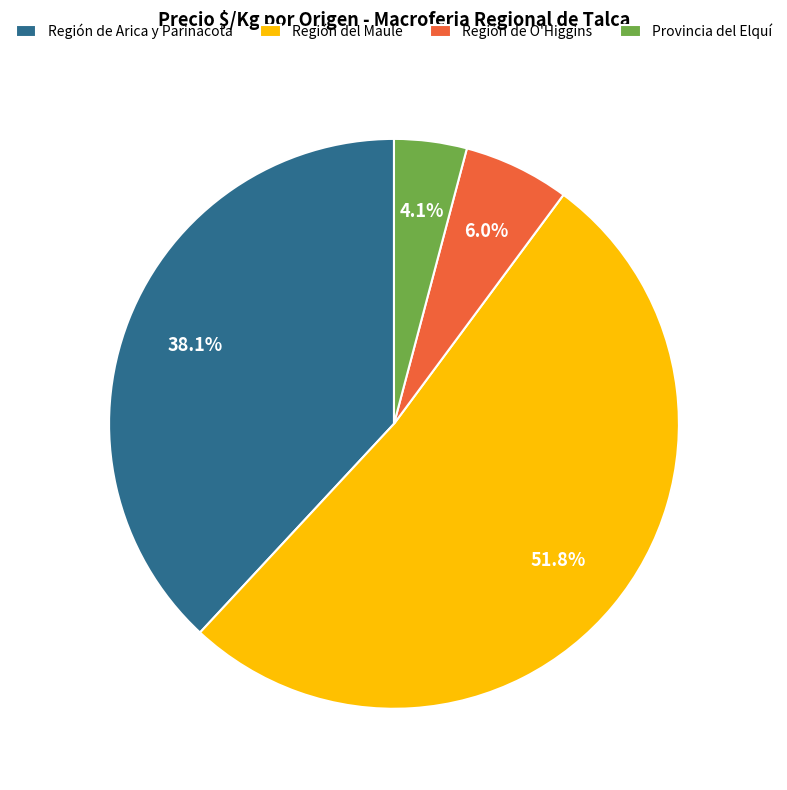

Which slice is the largest?

Región del Maule